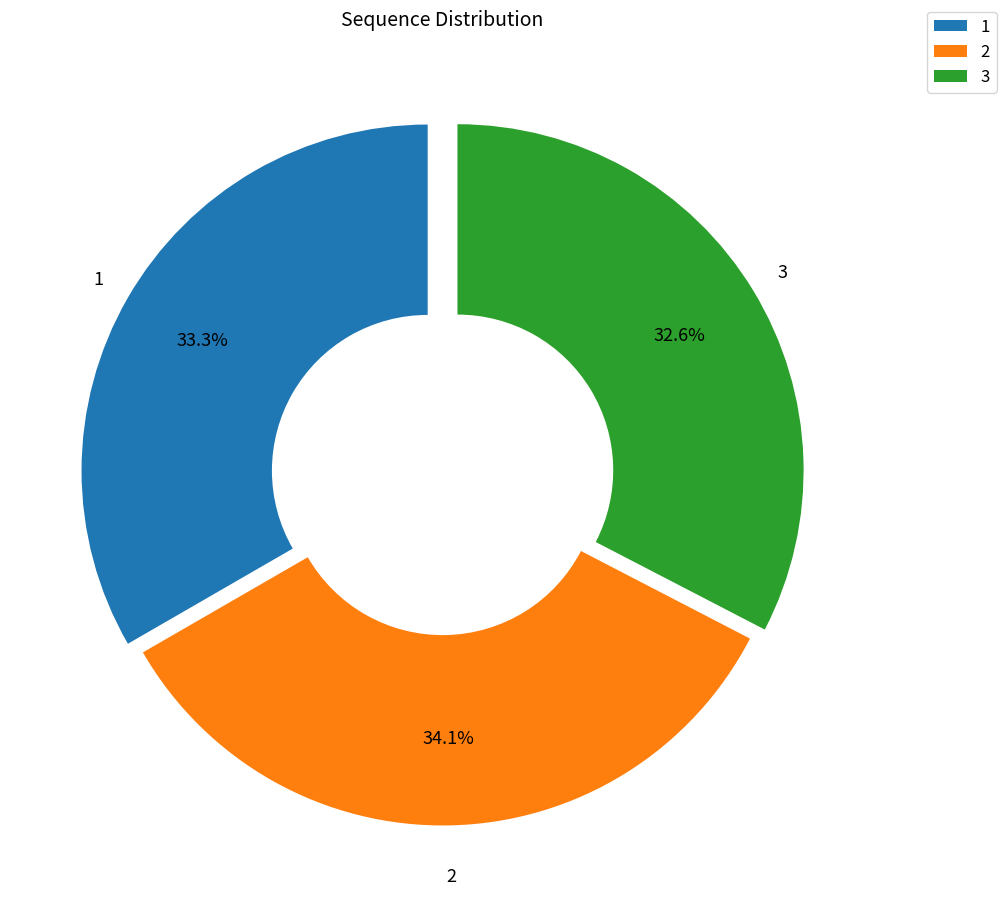

Do 2 and 1 together represent more than half of the pie?

Yes